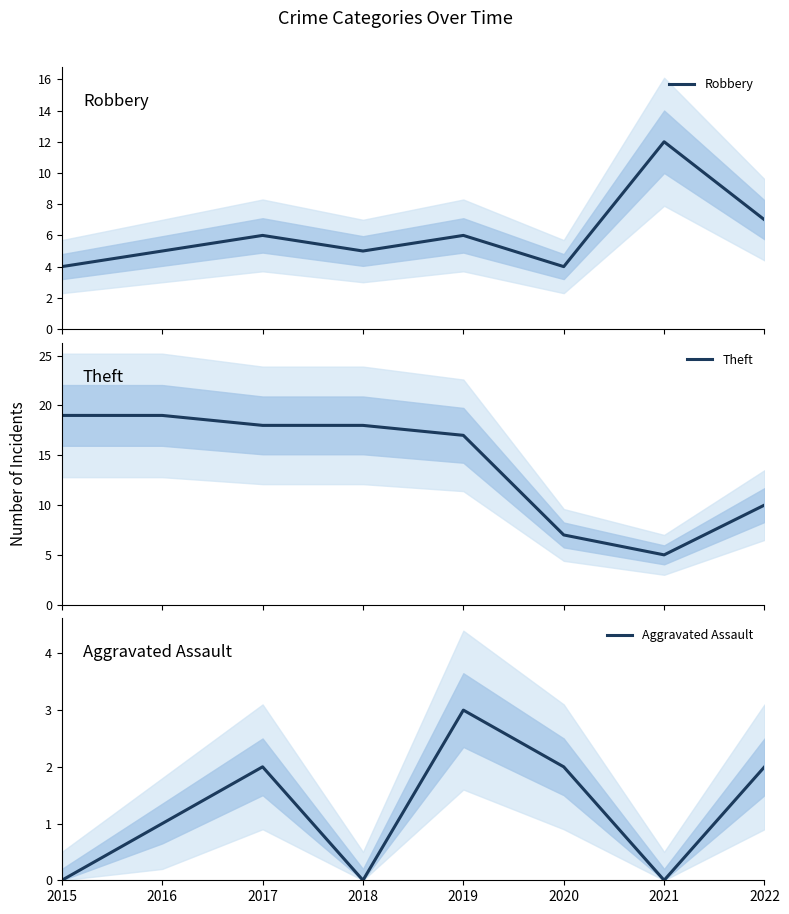

True or false: Robbery and Aggravated Assault cross at least once.

False